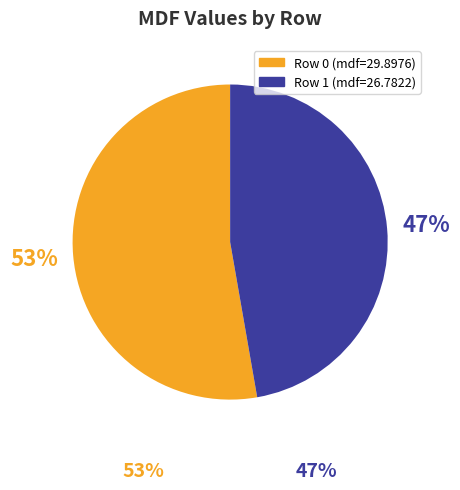

To the nearest percent, what percentage of the pie is Row 0?

53%